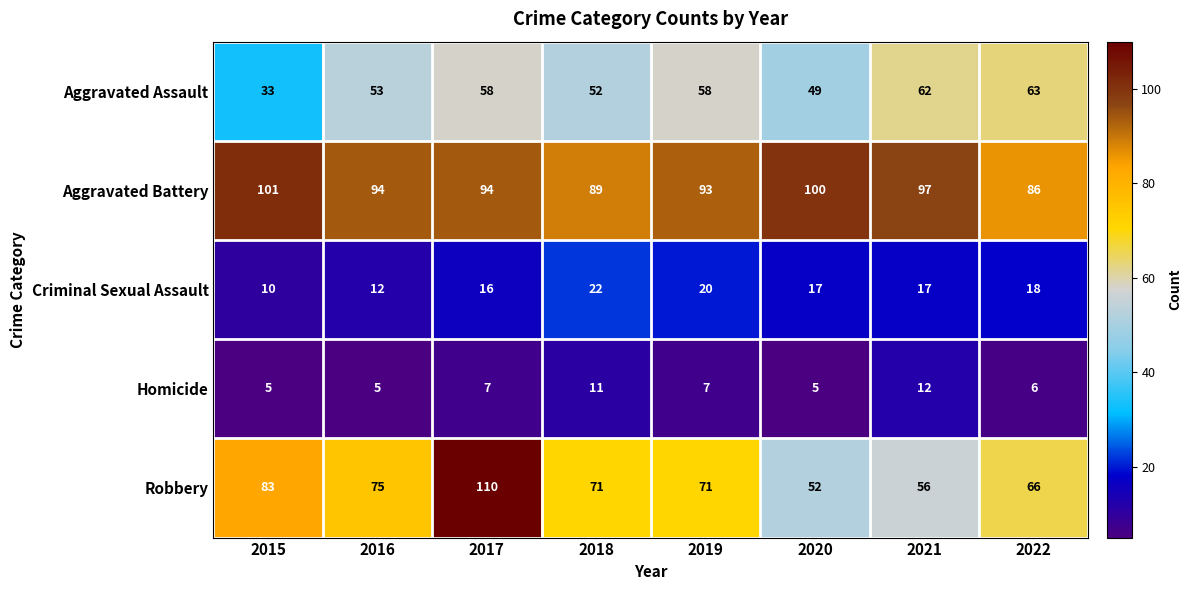

At which label is Aggravated Assault closest to 48?

2020